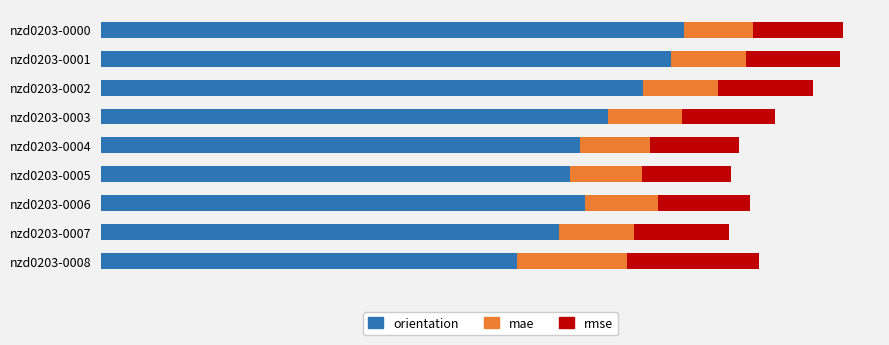

What are all the series names shown in the legend?

orientation, mae, rmse